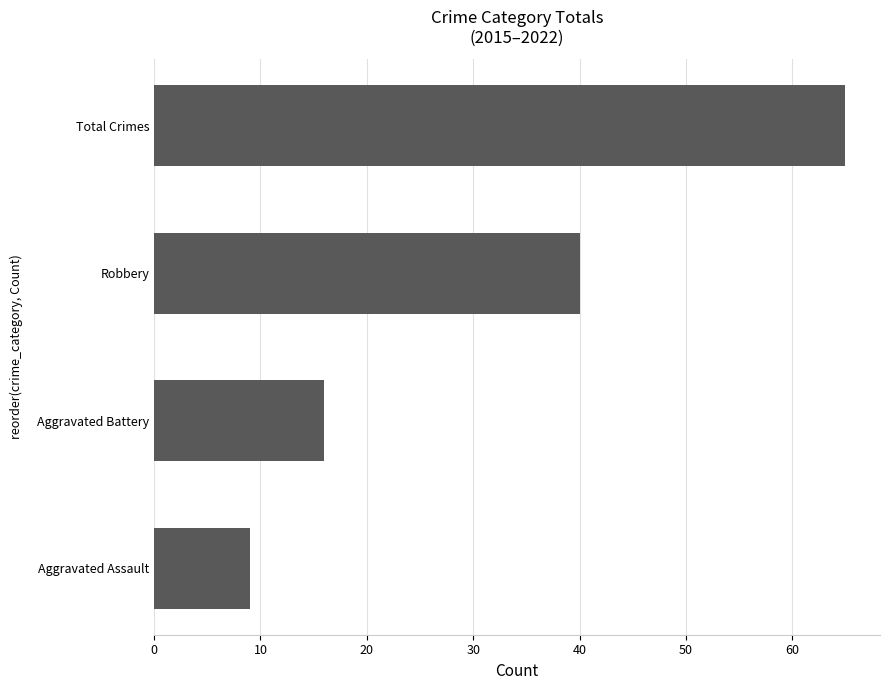

Does the chart contain any negative values?

No